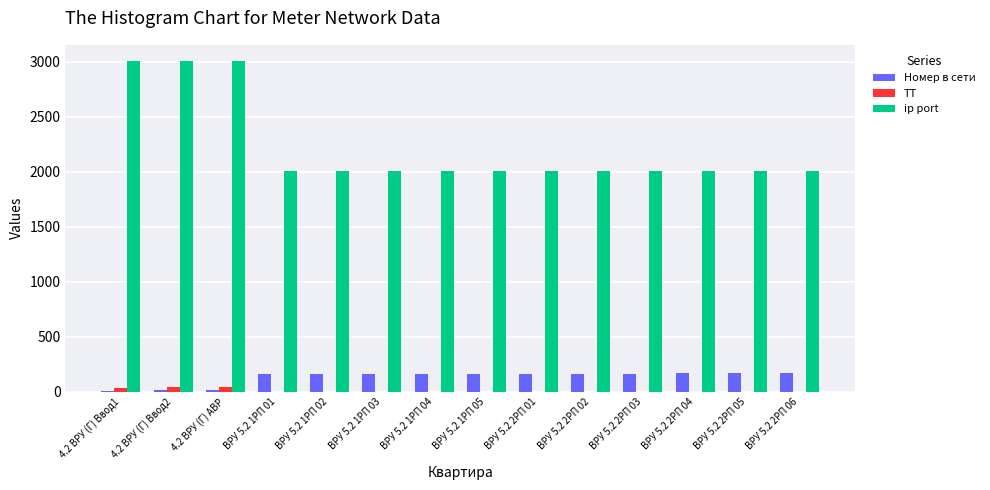

Is the value of ip port at ВРУ 5.2 1РП 03 greater than the value of ТТ at ВРУ 5.2 2РП 02?

Yes